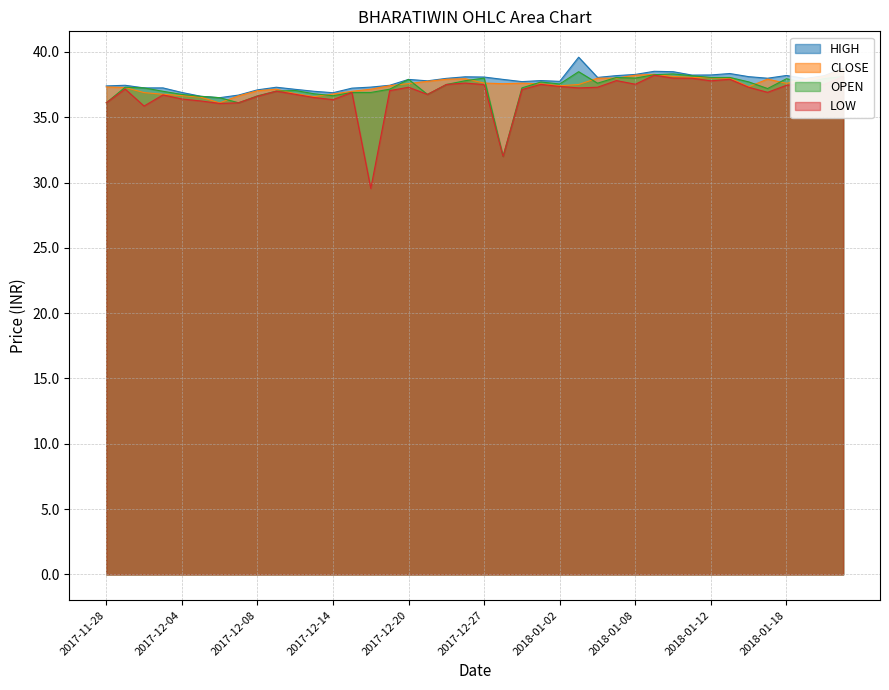

Reading left to right, extract all data points from this chart.

HIGH: 37.4	37.5	37.2	37.2	36.9	36.6	36.5	36.7	37.1	37.3	37.1	37.0	36.9	37.2	37.3	37.5	37.9	37.8	38.0	38.1	38.1	37.9	37.7	37.8	37.8	39.6	38.0	38.2	38.3	38.5	38.5	38.2	38.2	38.4	38.1	38.0	38.2	38.0	38.2	38.8
CLOSE: 37.3	37.3	36.9	36.8	36.7	36.5	36.1	36.6	37.0	37.1	36.8	36.6	36.8	37.0	37.1	37.4	37.6	37.8	37.9	38.0	37.6	37.6	37.6	37.6	37.4	37.5	38.0	38.0	38.2	38.3	38.1	38.0	38.0	38.0	37.3	37.9	37.6	37.9	38.1	38.7
OPEN: 36.1	37.3	37.2	37.0	36.8	36.6	36.5	36.1	36.6	37.0	37.0	36.8	36.6	36.9	36.9	37.1	37.9	36.8	37.5	37.8	38.0	32.0	37.2	37.7	37.5	38.5	37.6	38.0	38.0	38.3	38.3	38.2	38.0	38.0	37.7	37.2	38.0	37.6	38.0	38.1
LOW: 36.1	37.2	35.9	36.7	36.4	36.2	36.1	36.1	36.6	37.0	36.8	36.5	36.4	36.9	29.6	37.0	37.3	36.8	37.5	37.6	37.5	32.0	37.1	37.5	37.4	37.2	37.3	37.8	37.5	38.2	38.0	38.0	37.8	37.9	37.3	36.9	37.5	37.6	37.5	38.1